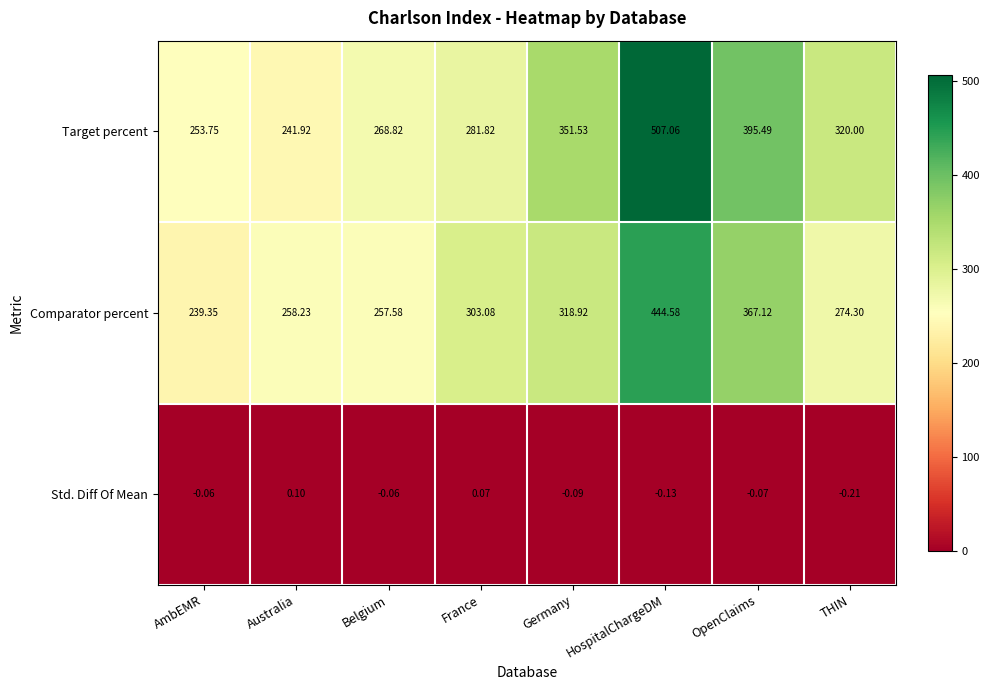

Which label corresponds to the largest value in the chart?

HospitalChargeDM